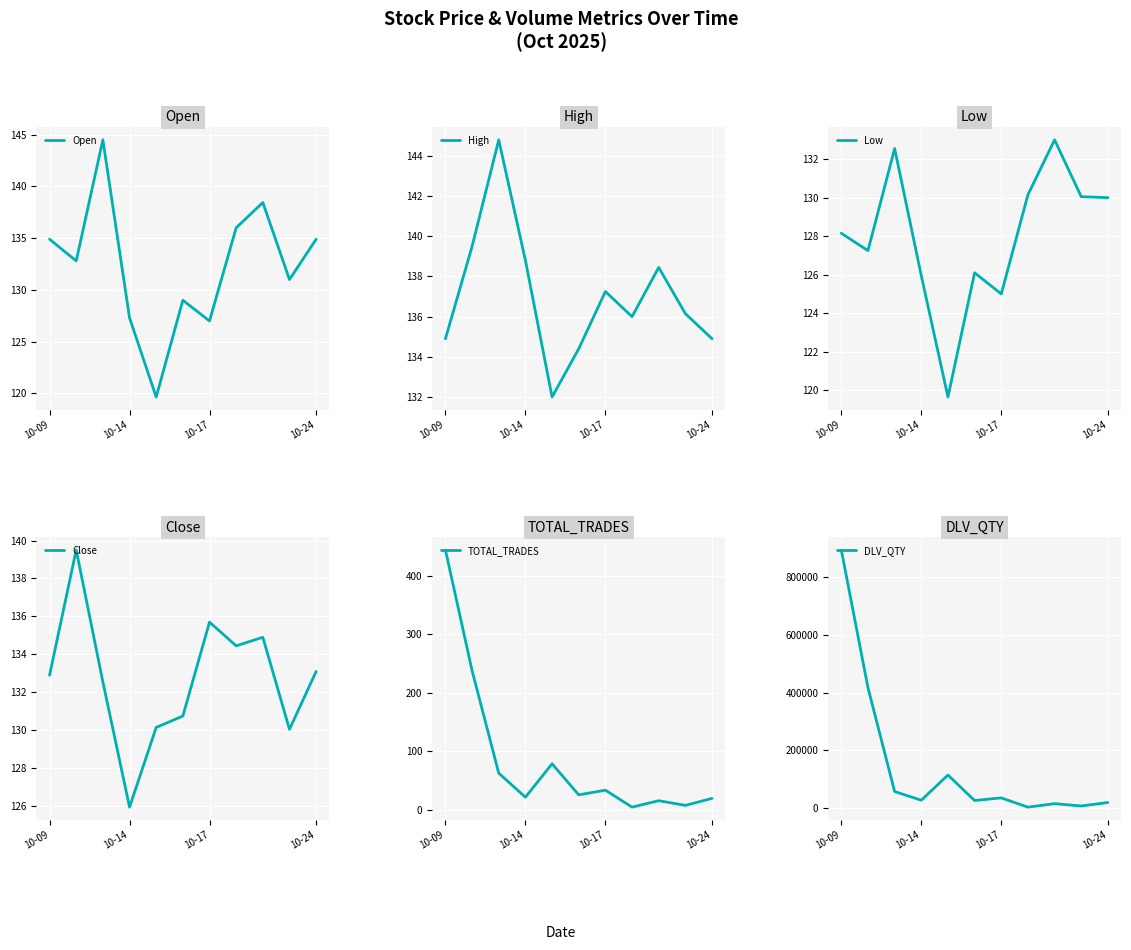

At which label does Open first exceed 132?

10-09